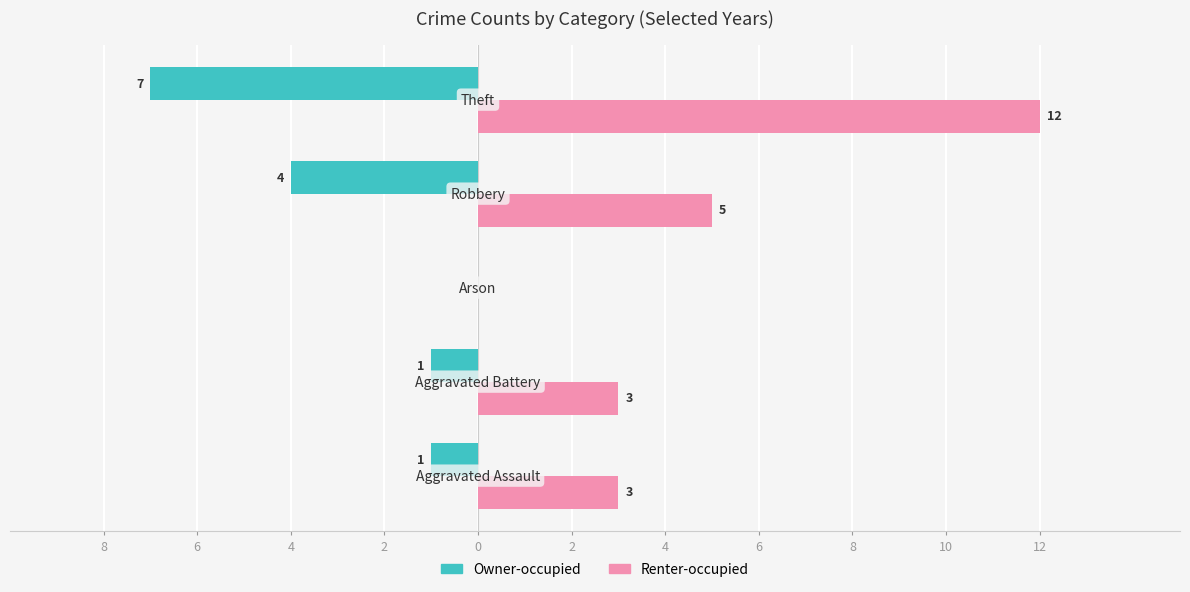

What are all the series names shown in the legend?

Owner-occupied, Renter-occupied